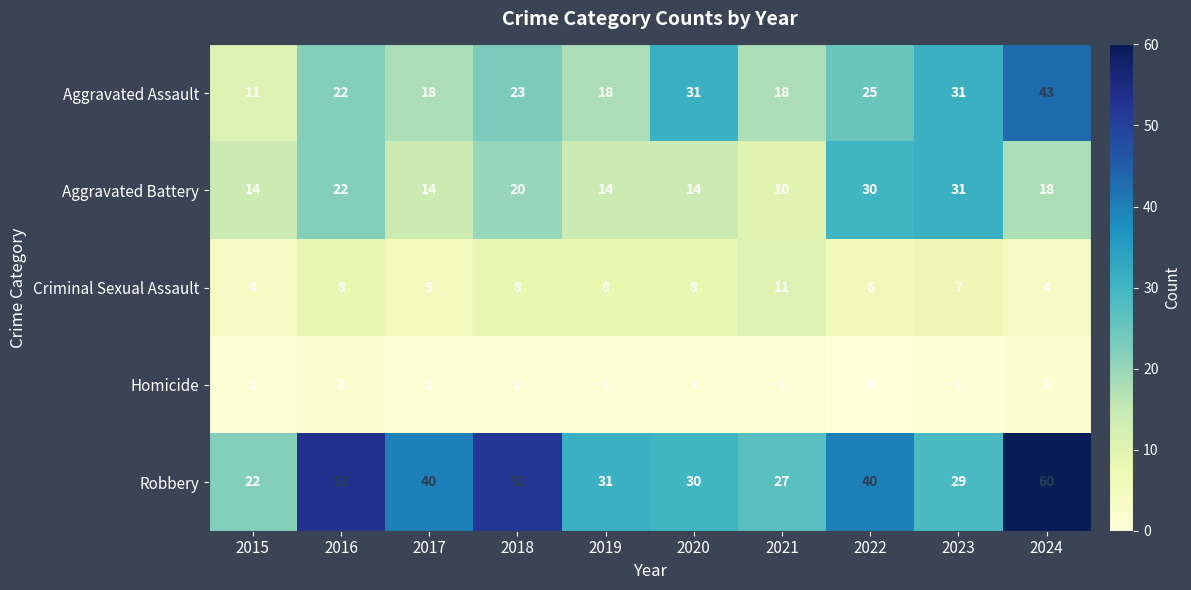

How many Homicide values are between 1 and 2?

9